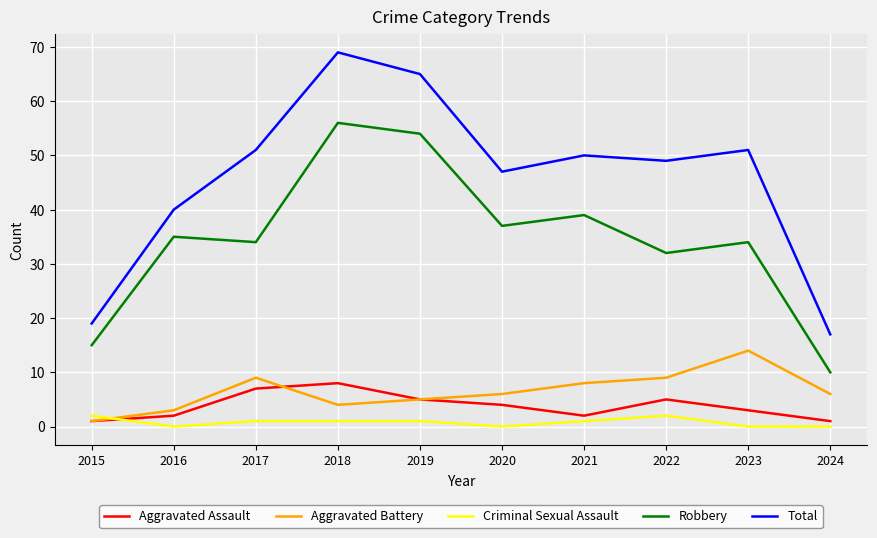

Where does the Aggravated Assault series first go above 4?

2017